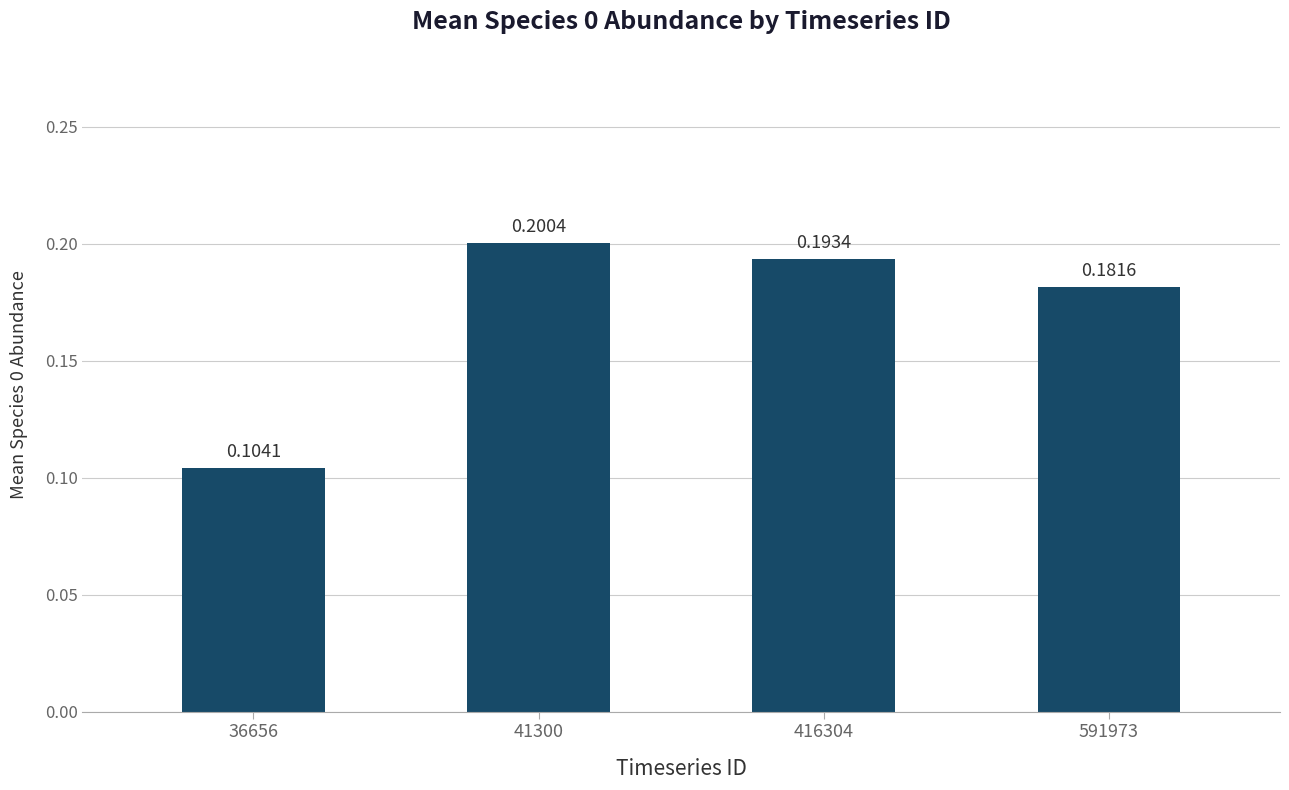

List the labels in order of value, largest first.

41300, 416304, 591973, 36656